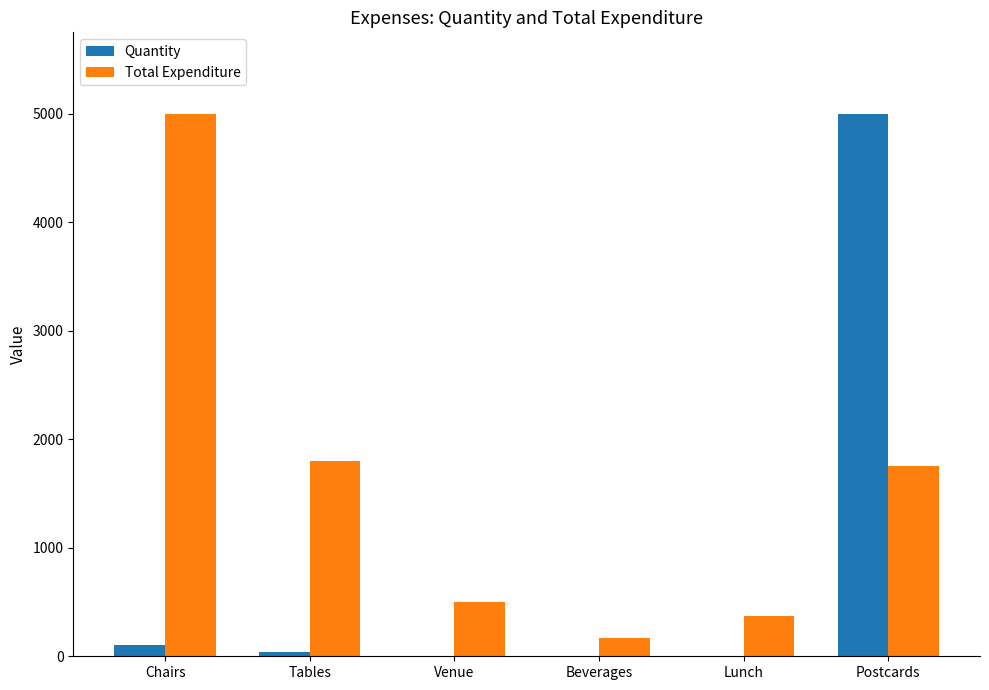

What is the sum of all Total Expenditure values?

9585